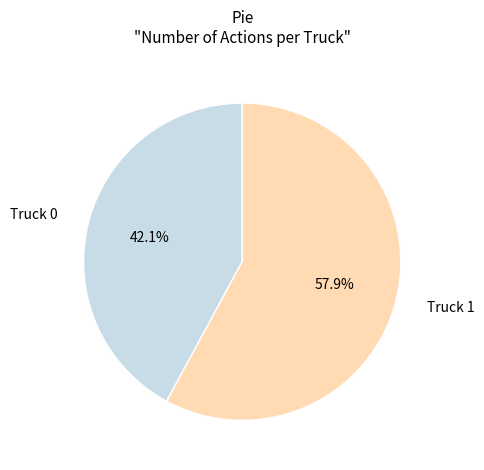

Combined, what portion of the pie is Truck 1 and Truck 0?

100.0%